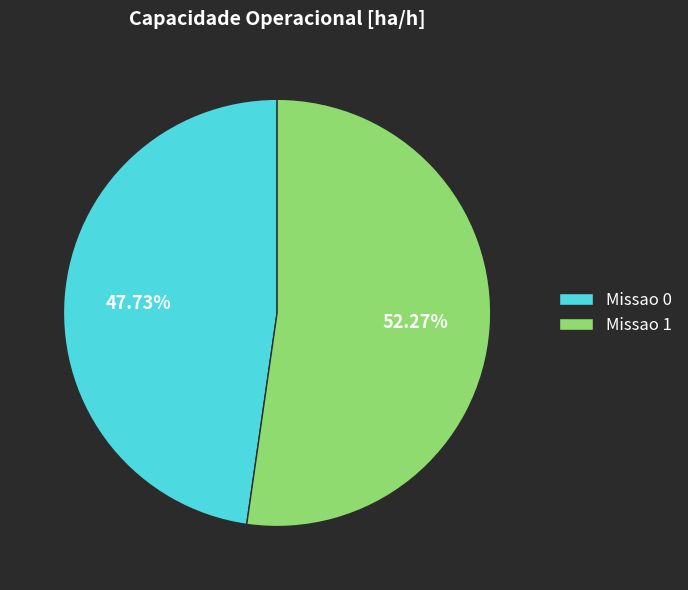

Rank the categories by value from lowest to highest.

Missao 0, Missao 1